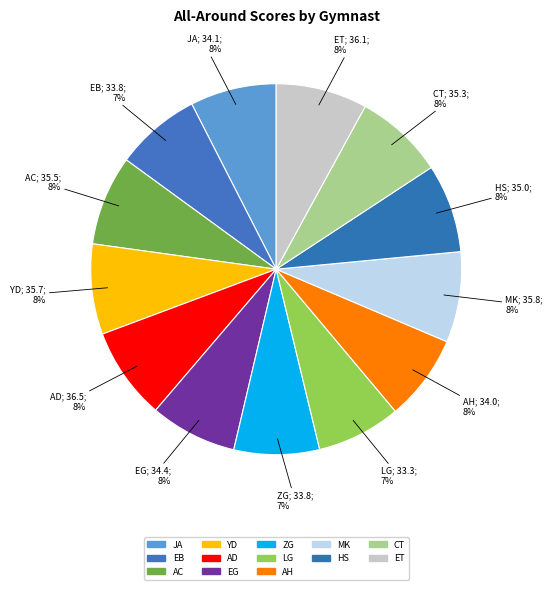

Rank the categories by value from lowest to highest.

LG, ZG, EB, AH, JA, EG, HS, CT, AC, YD, MK, ET, AD